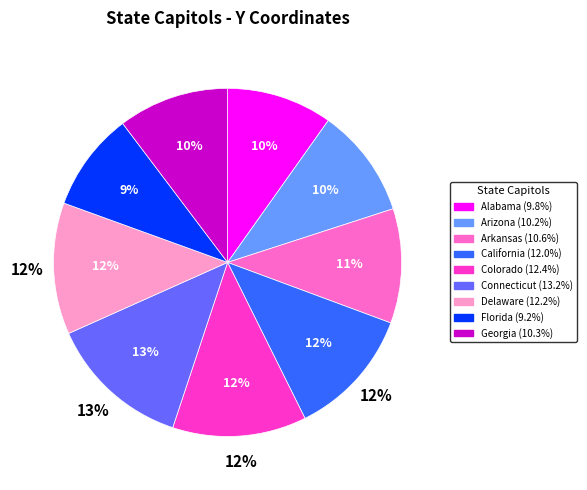

Is Colorado State Capitol the majority of the pie?

No